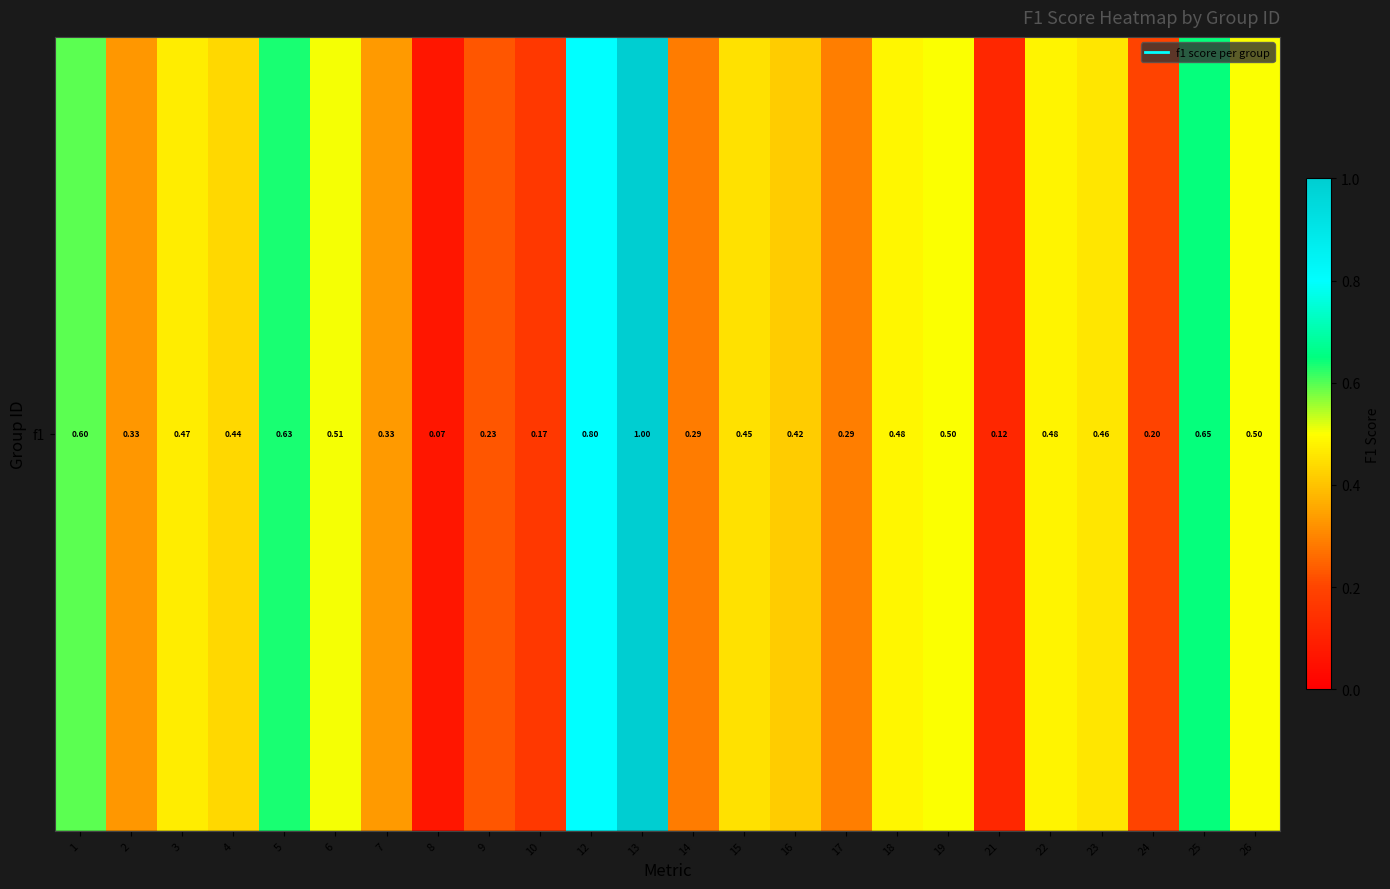

Read the value at 7.

0.3